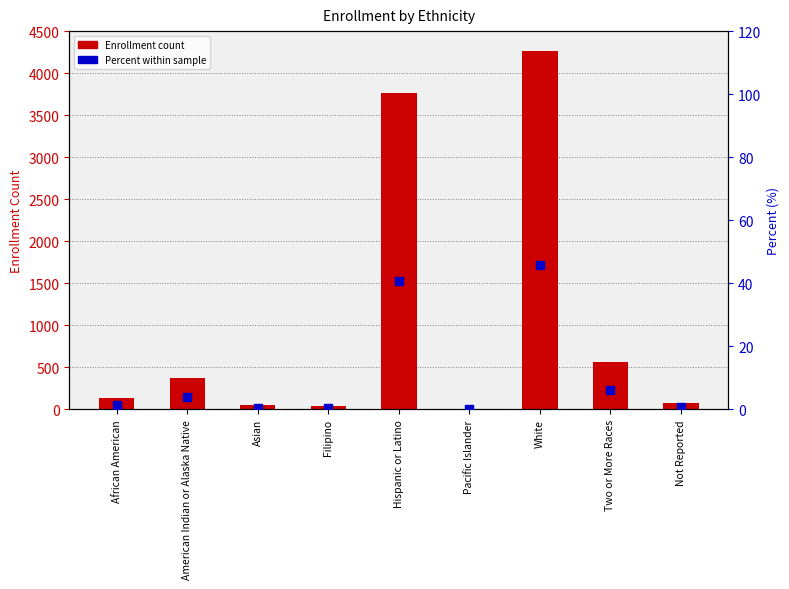

Which series contains the lowest Y value?

Percent within sample